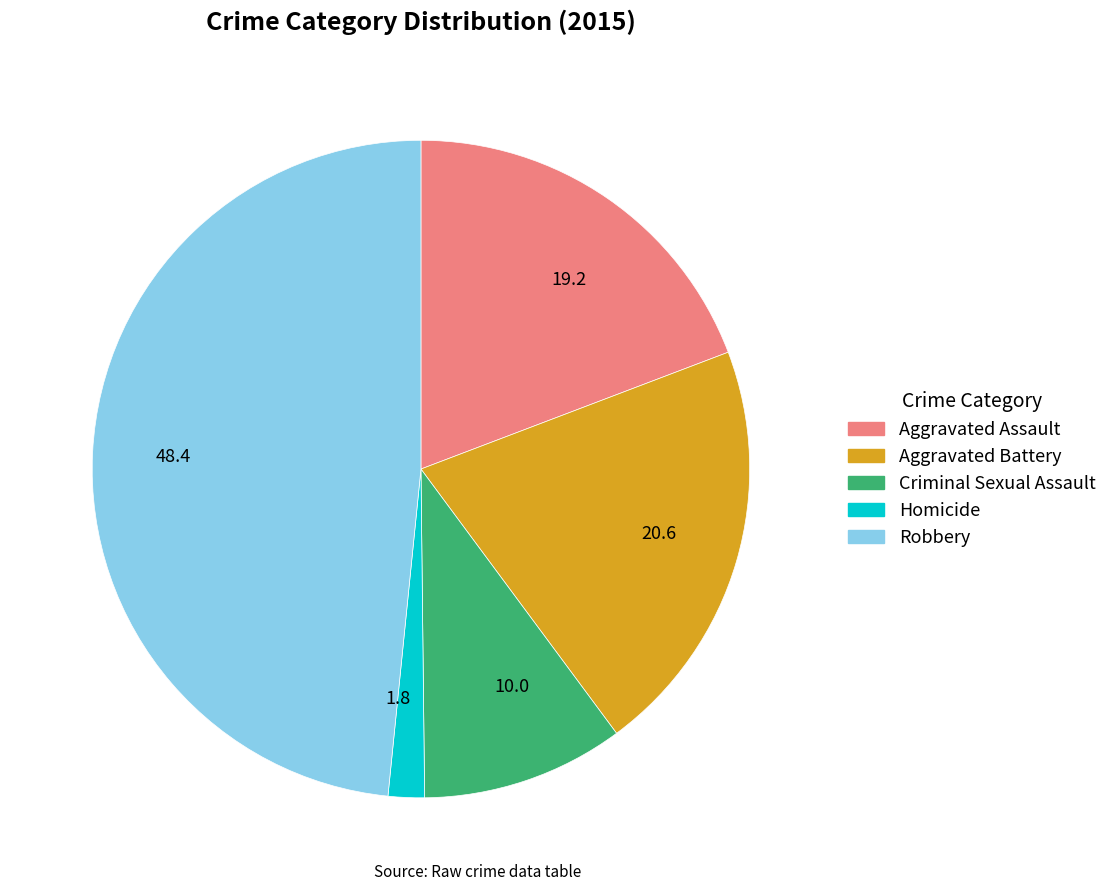

What is the ratio of the value at 19.2 to the value at 10.0?

1.9